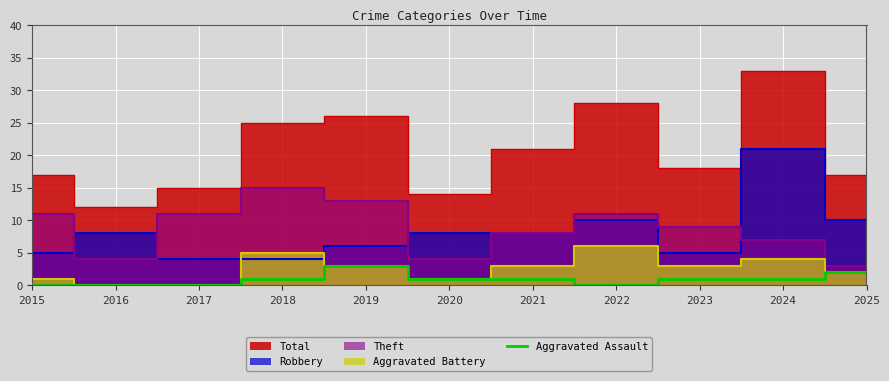

The value of Aggravated Assault at 2018 is 1. True or false?

True